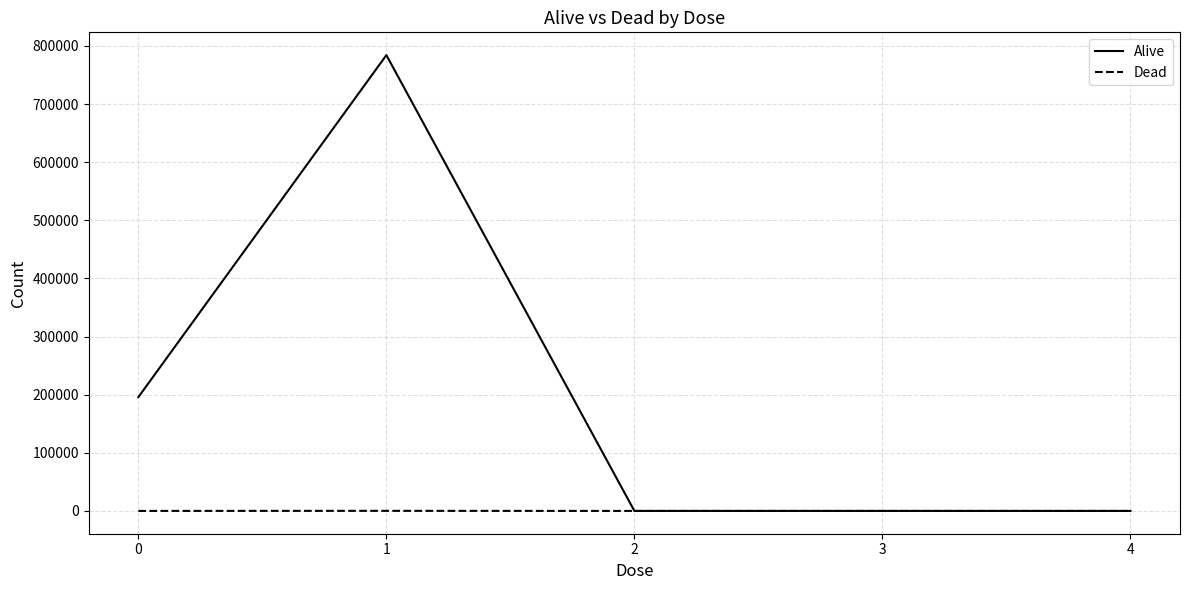

List the series in order of their peak value, lowest first.

Dead, Alive